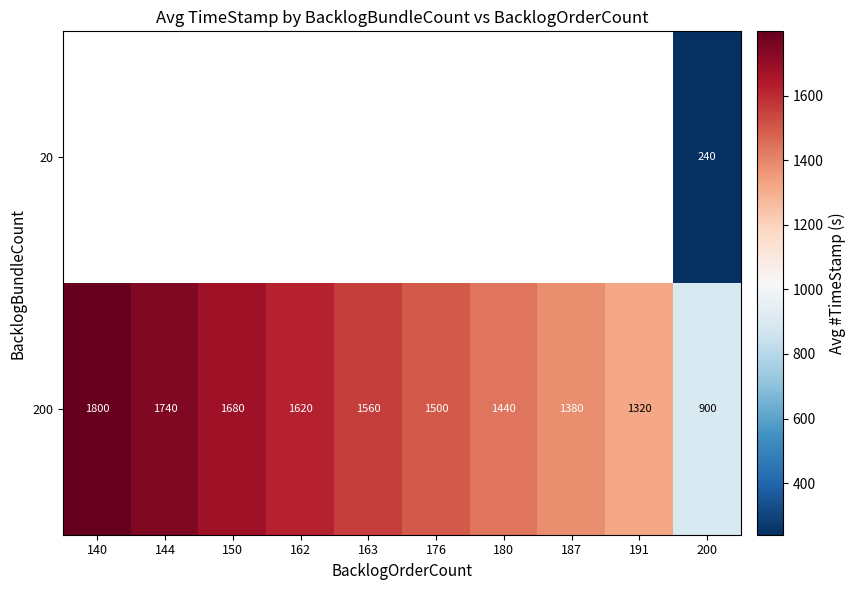

What is the difference between the maximum and second lowest values in the 200 series?

479.7